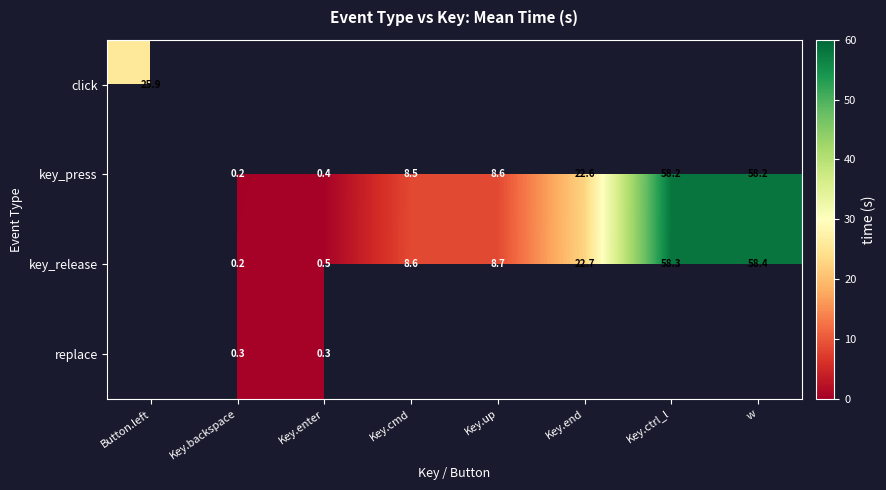

Is the value of key_press at Key.ctrl_l greater than the value of key_release at w?

No